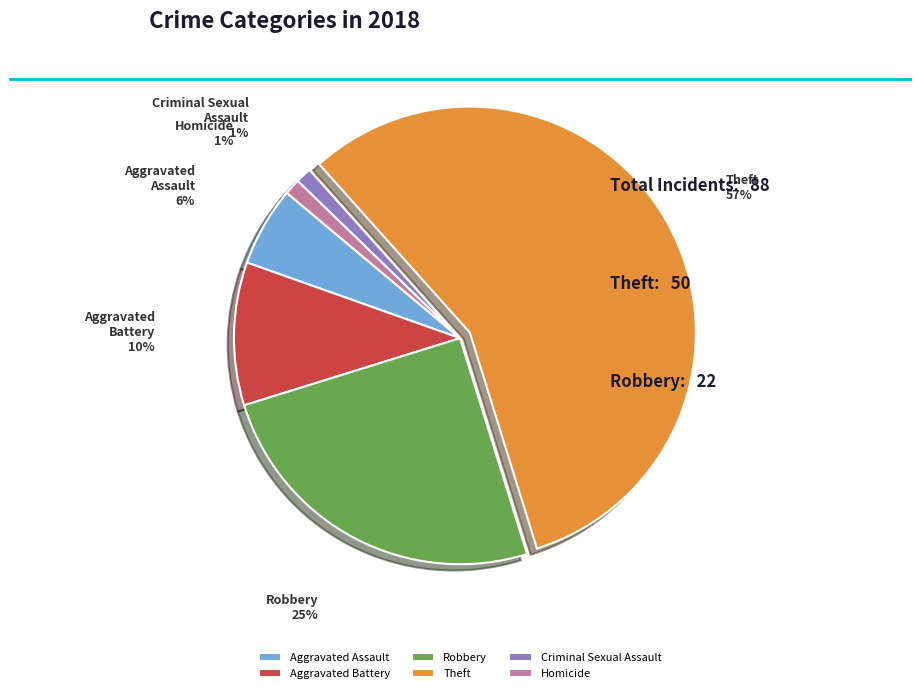

To the nearest percent, what is the combined percentage of Aggravated Assault and Criminal Sexual Assault?

7%